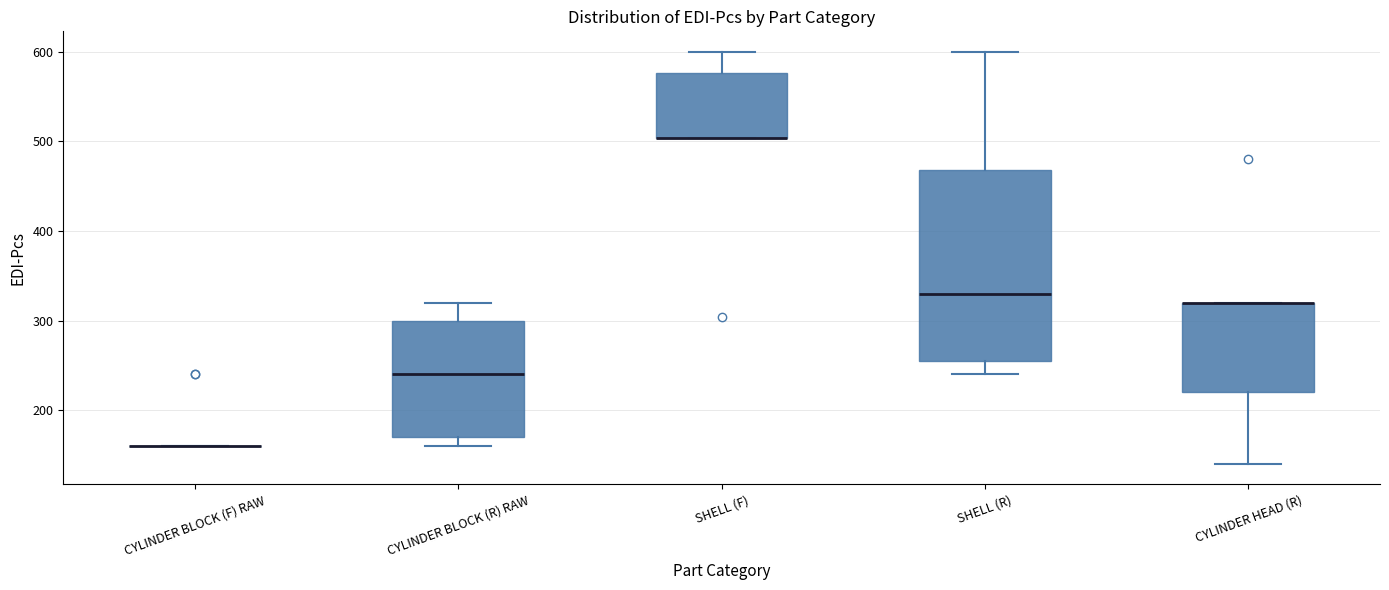

Reading left to right, transcribe this box plot: for each box, give where its median line is, the range the box spans, and where its two whiskers end, as read against the y-axis. The values are not printed on the chart, so give them approximately, as read against the axis.

CYLINDER BLOCK (F) RAW: box collapsed to a line at 160, whiskers 160 to 160
CYLINDER BLOCK (R) RAW: median 240, box 170 to 300, whiskers 160 to 320
SHELL (F): median 500 (drawn on the box's lower edge), box 500 to 580, whiskers 500 to 600
SHELL (R): median 330, box 260 to 470, whiskers 240 to 600
CYLINDER HEAD (R): median 320 (drawn on the box's upper edge), box 220 to 320, whiskers 140 to 320